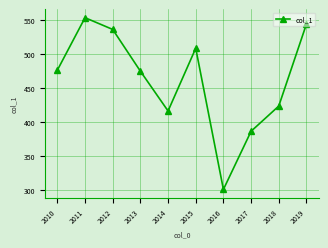

Where is the first local maximum?

2011